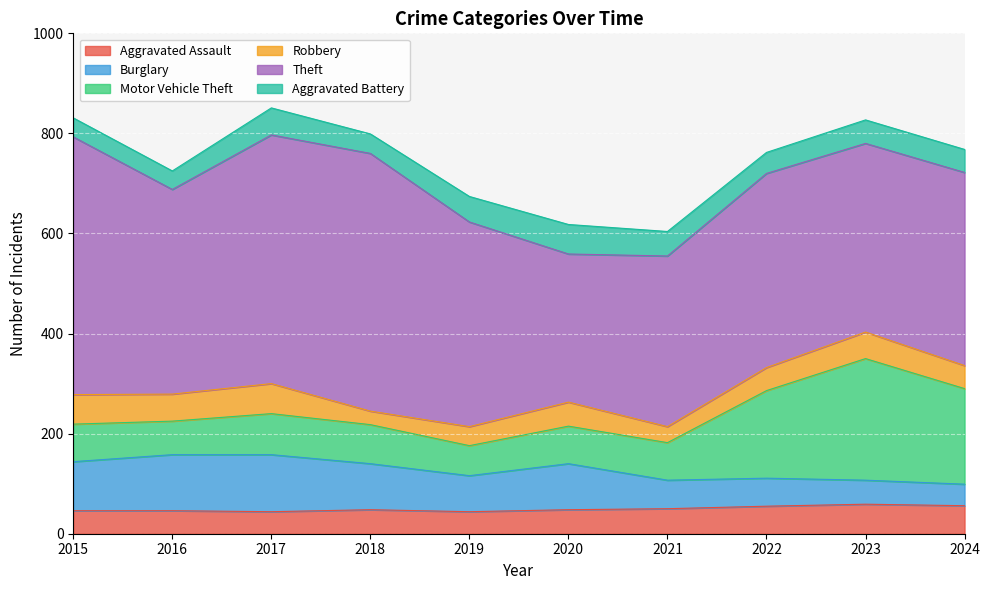

Between 2019 and 2020, which is larger?

2020